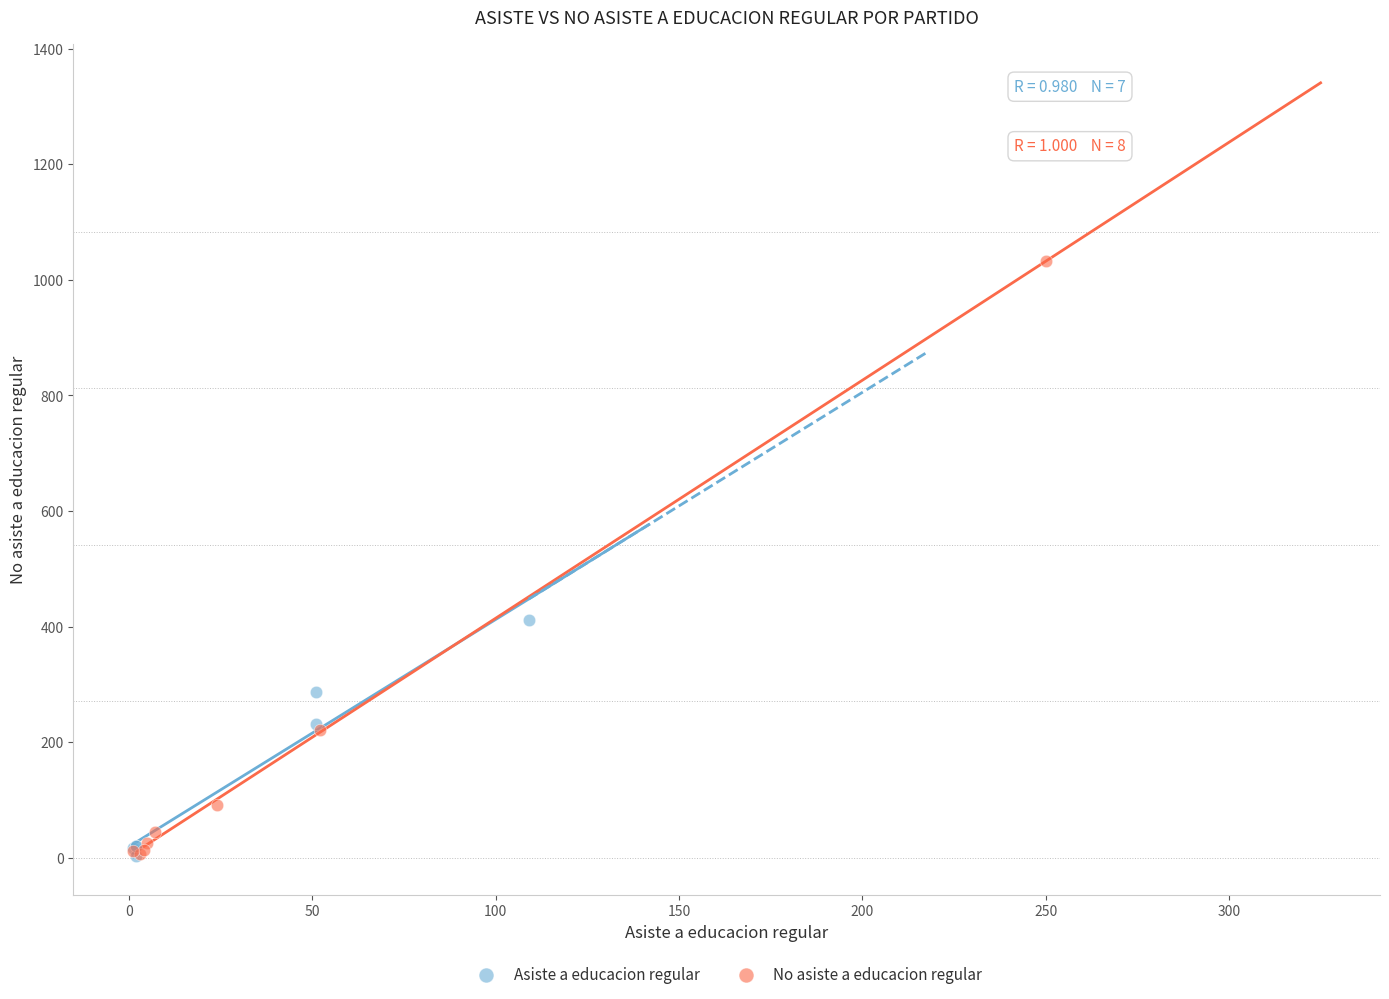

Which series contains the highest Y value?

No asiste a educacion regular